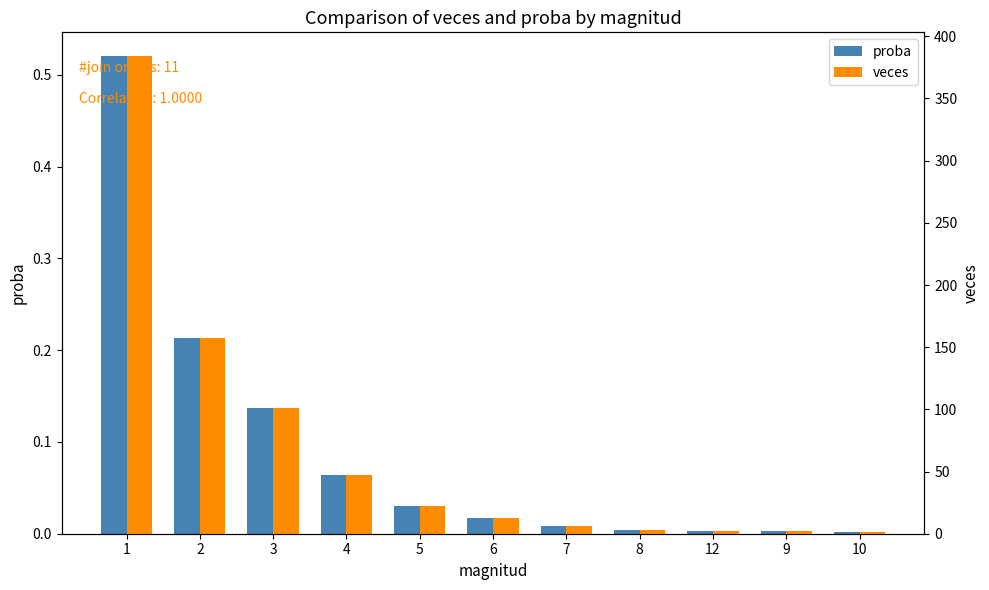

What are all the series names shown in the legend?

proba, veces